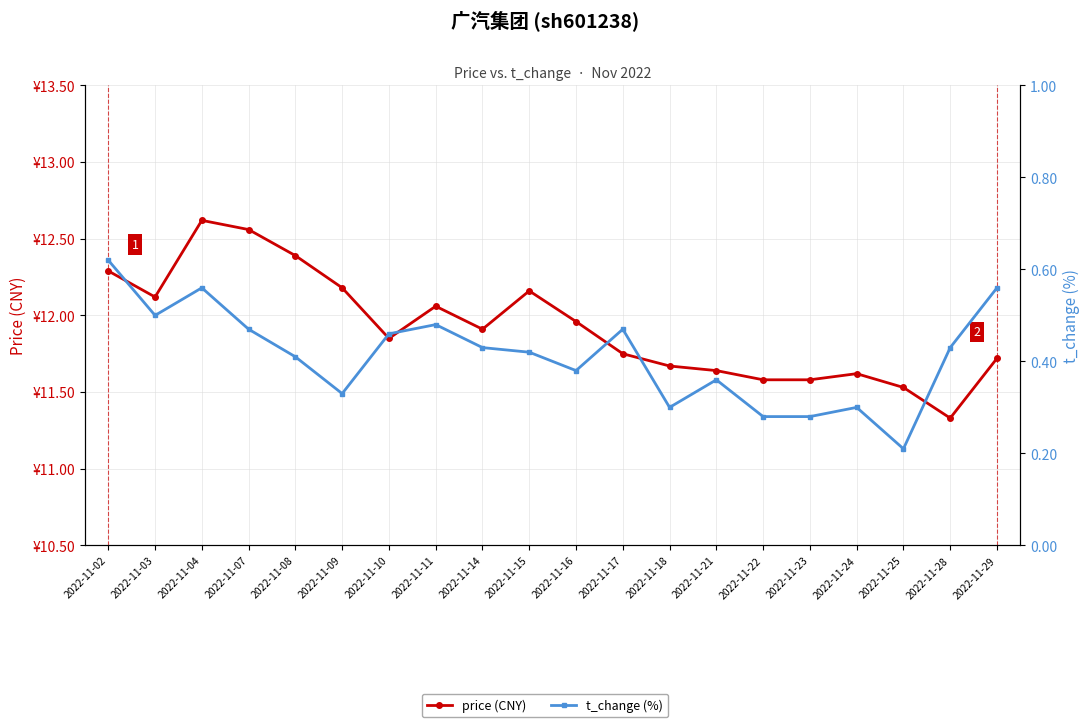

True or false: price (CNY) and t_change (%) intersect in this chart.

False